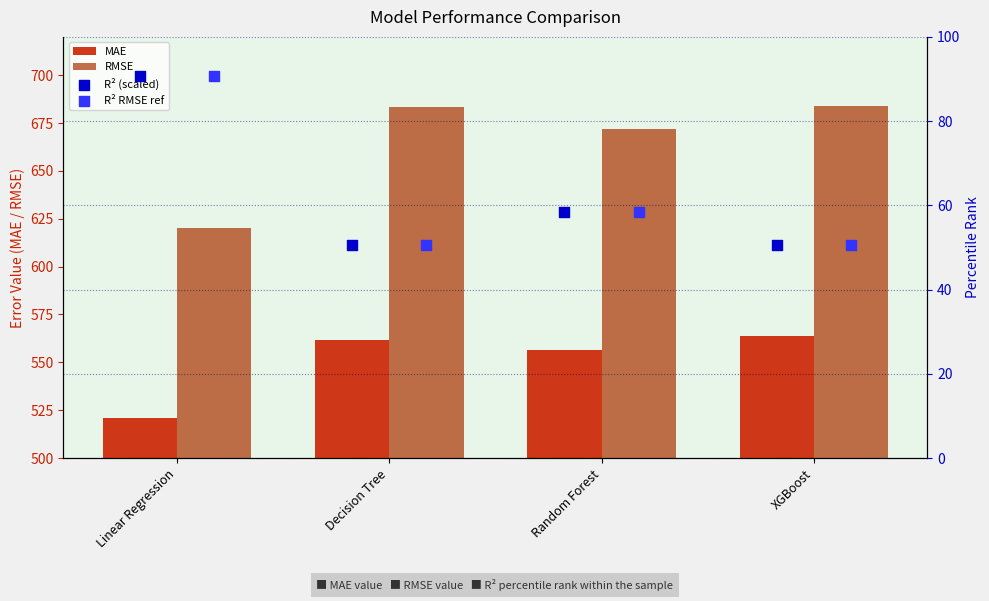

At how many categories does at least one series exceed 392?

4